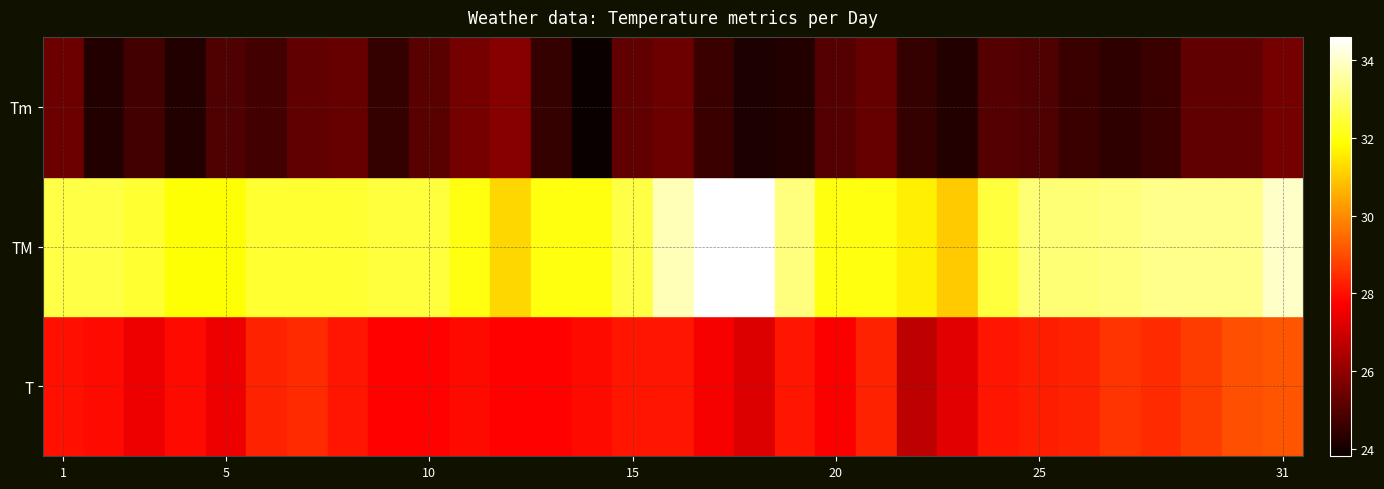

Which series has the largest total across all categories?

TM